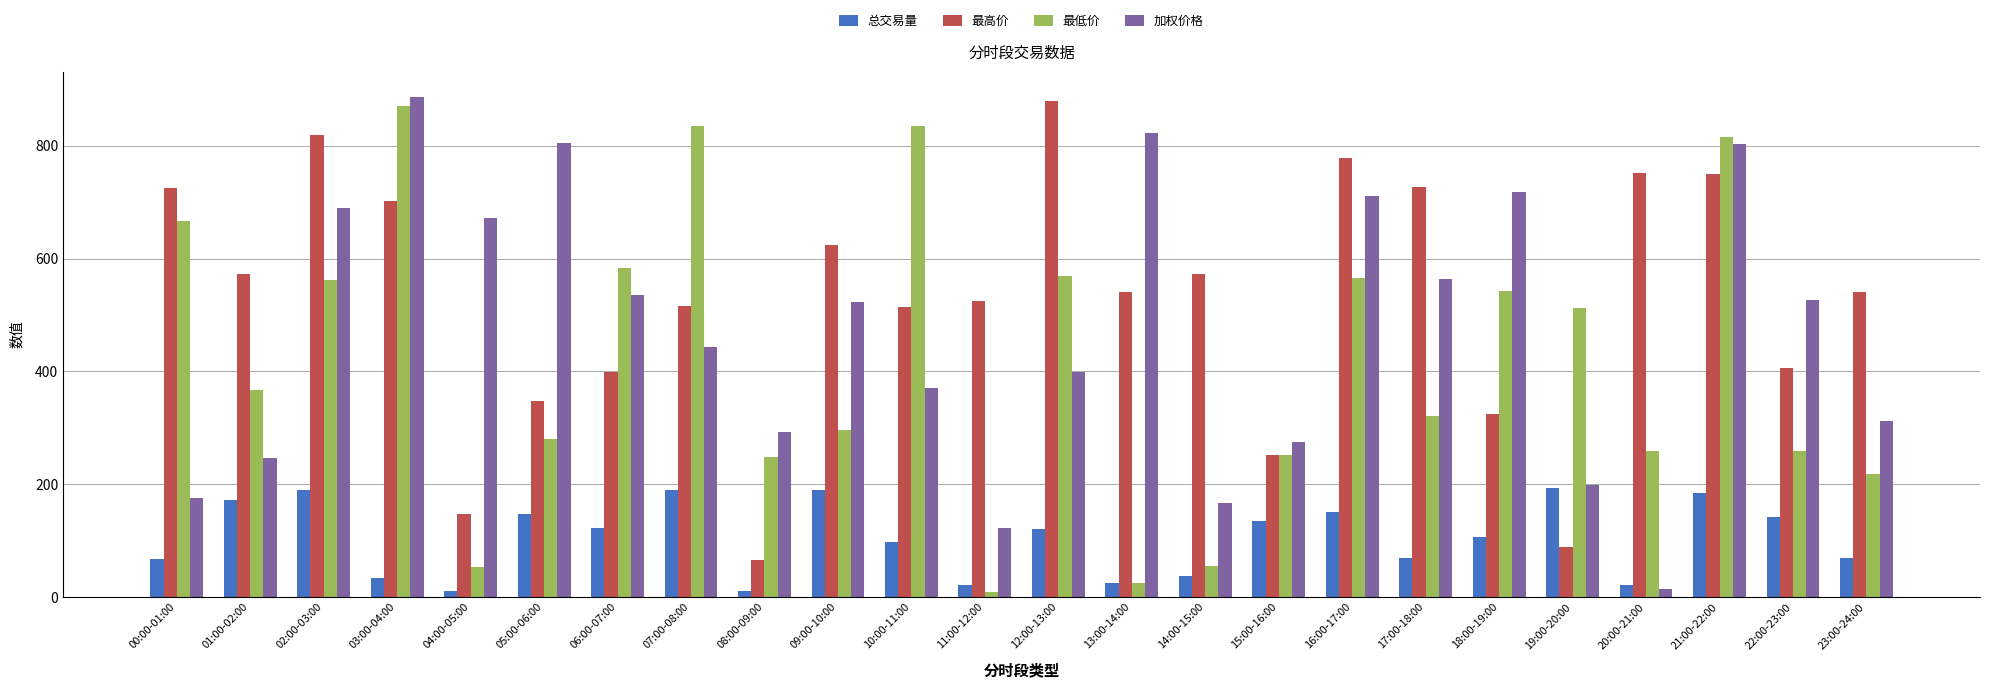

At which category is the sum across all series the highest?

21:00-22:00